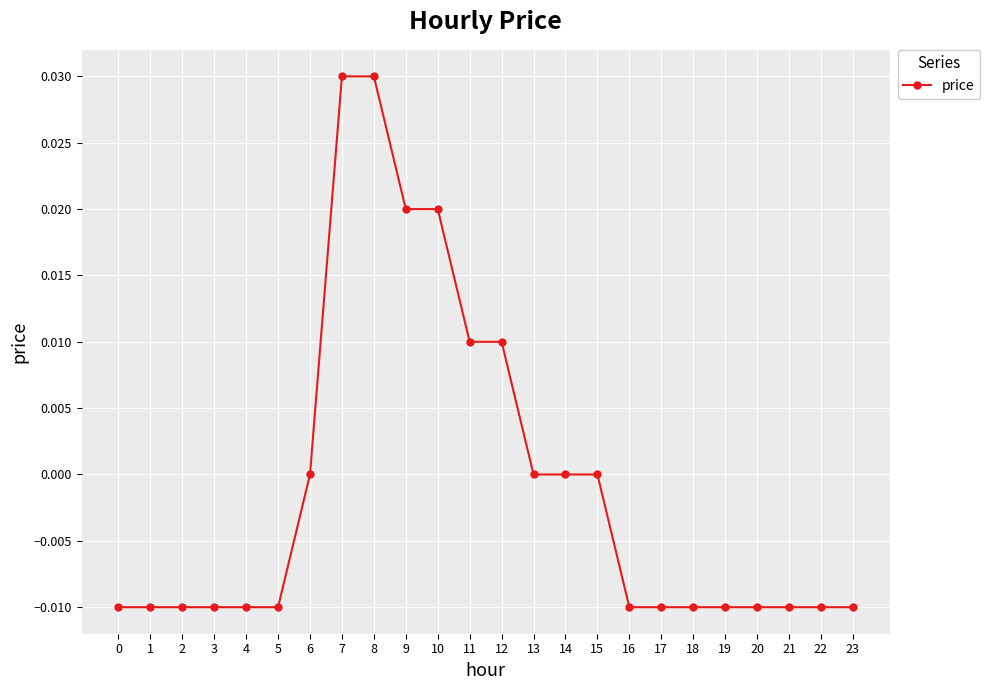

Is it true that the value at 4 is -0.0?

True